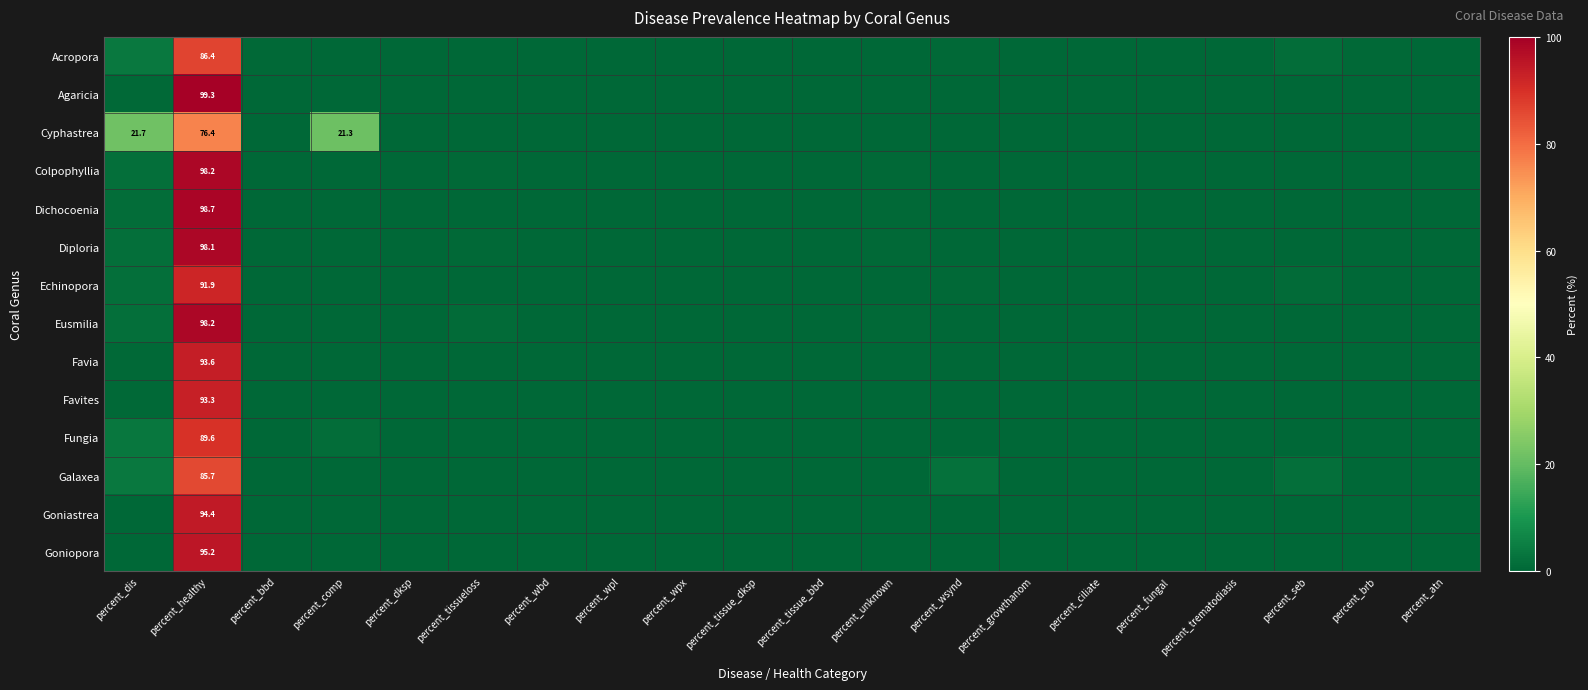

At which label is Favia closest to 46?

percent_dis